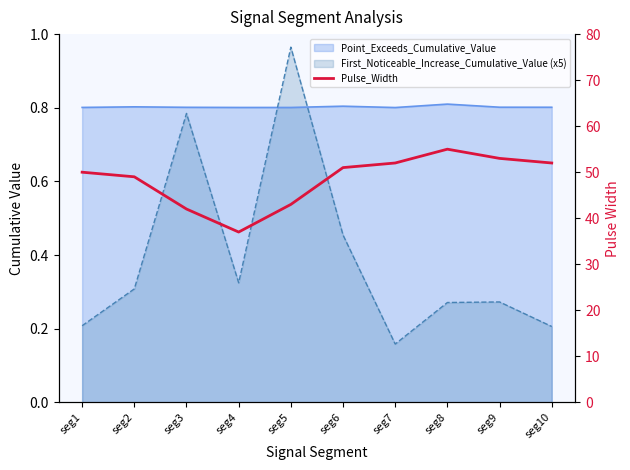

What is the sum of all values?

484